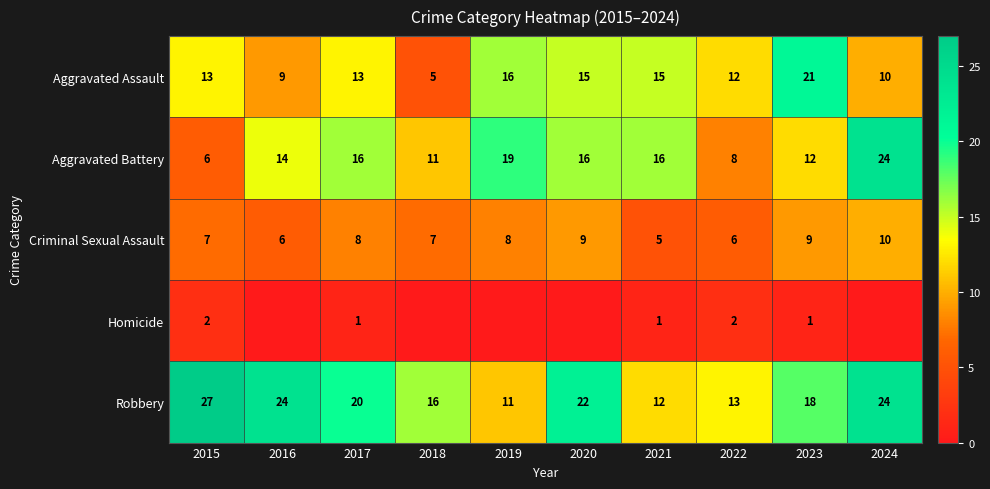

True or false: Criminal Sexual Assault has a value of 7 at 2018.

True